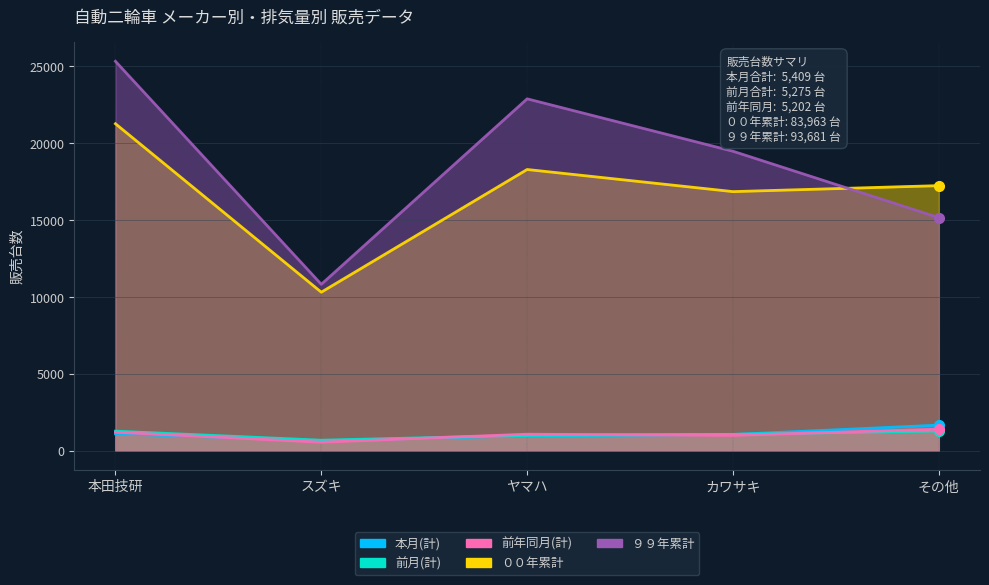

List the labels in order of 本月(計) value, smallest first.

スズキ, ヤマハ, カワサキ, 本田技研, その他